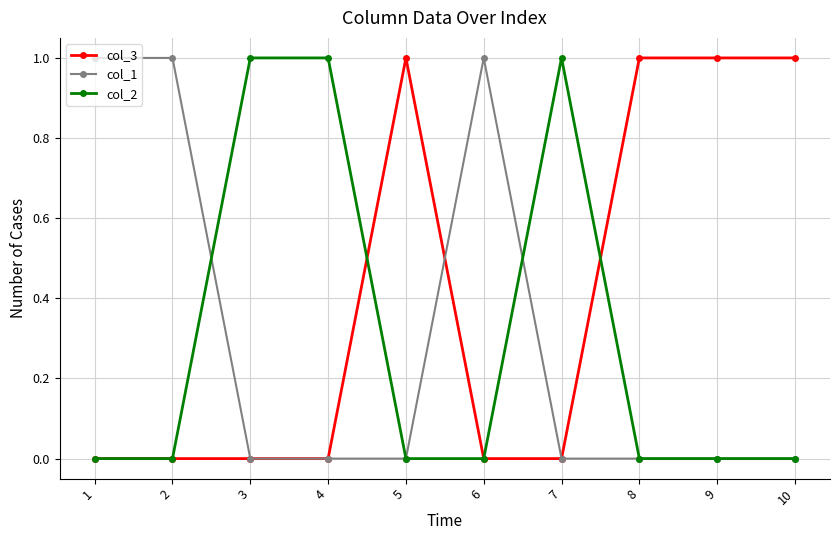

The value of col_3 at 9 is 2. True or false?

False